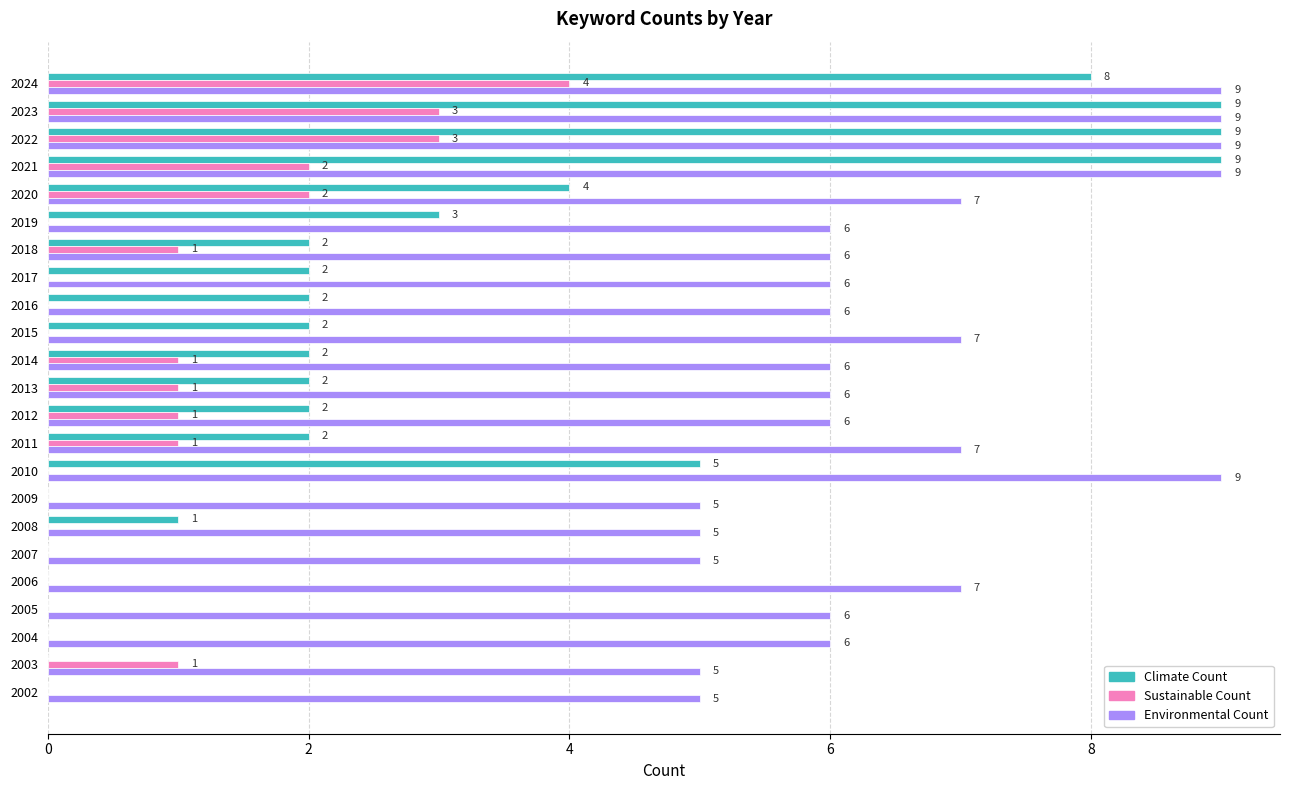

Which series changed the most between 2010 and 2009?

Climate Count